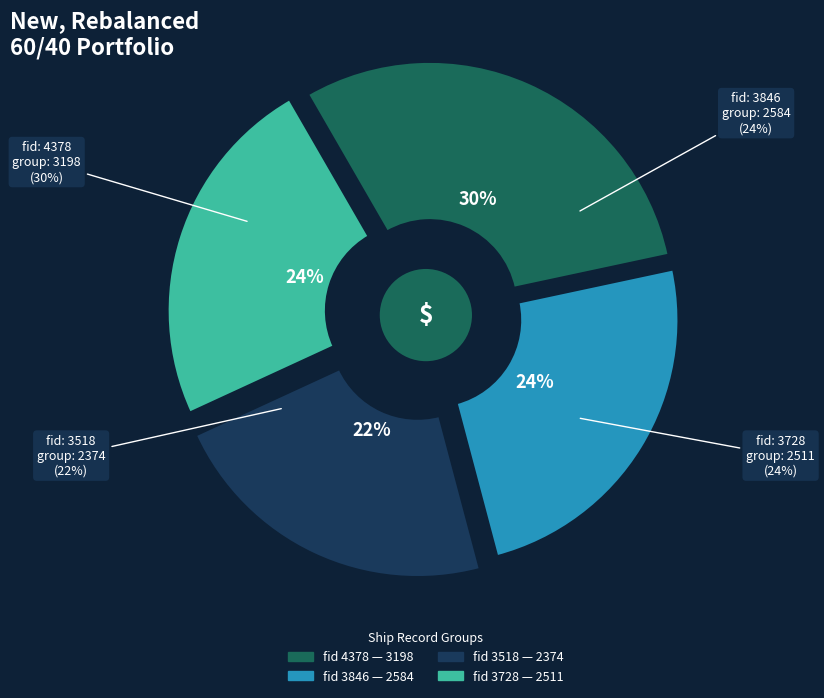

The 3728 slice represents 34% of the pie. True or false?

False